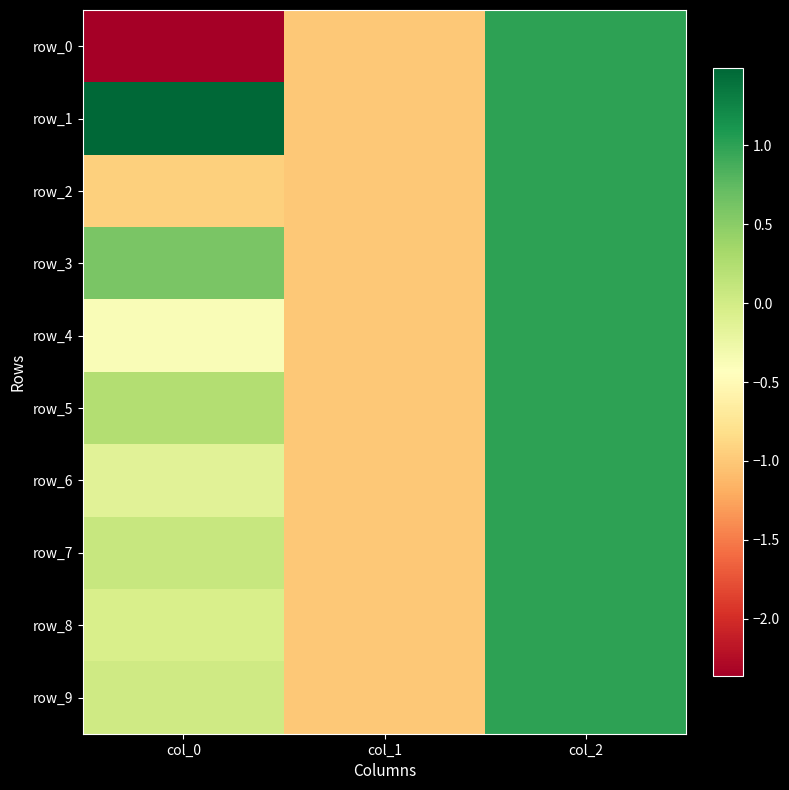

What is the total value across all series at col_2?

10.0